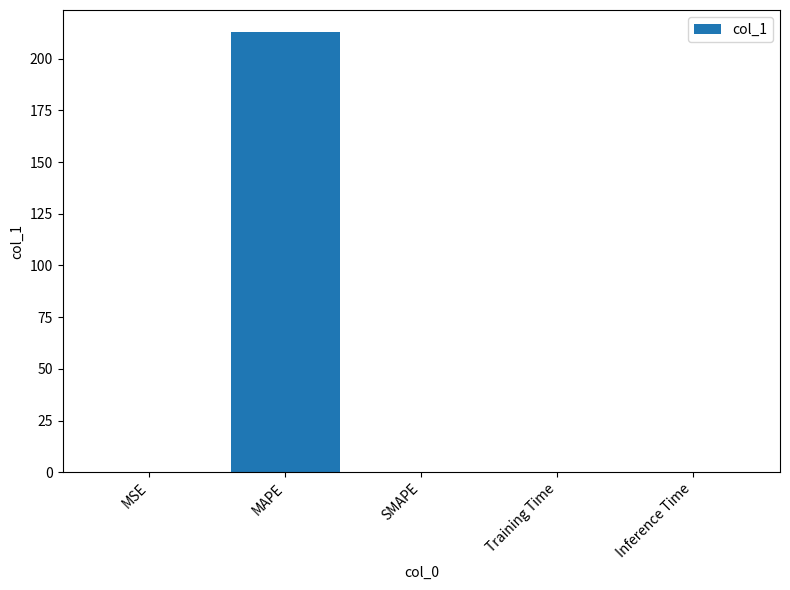

Between MAPE and Inference Time, which is larger?

MAPE